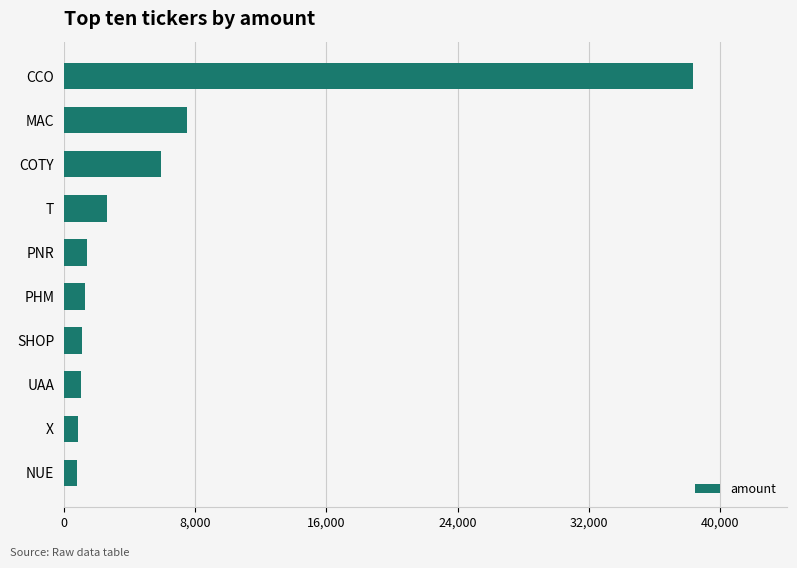

Is it true that the value at COTY is 5923?

True